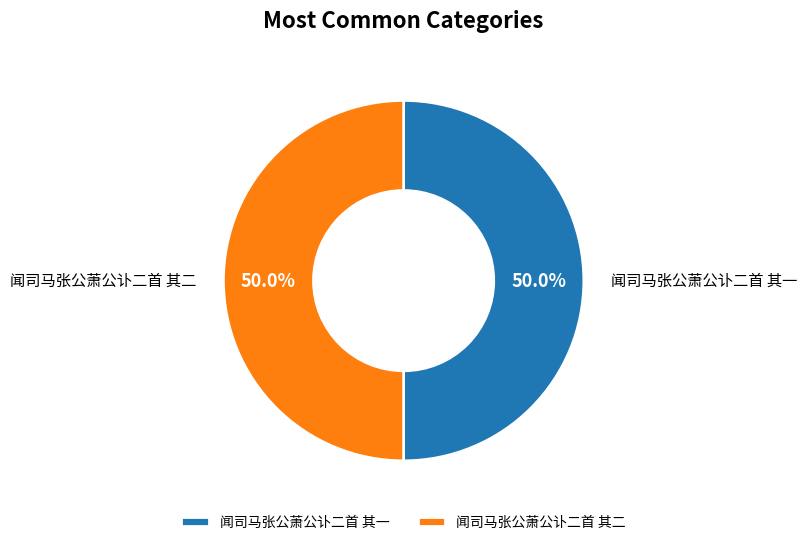

How much of the chart is everything except 闻司马张公萧公讣二首 其一?

50.0%